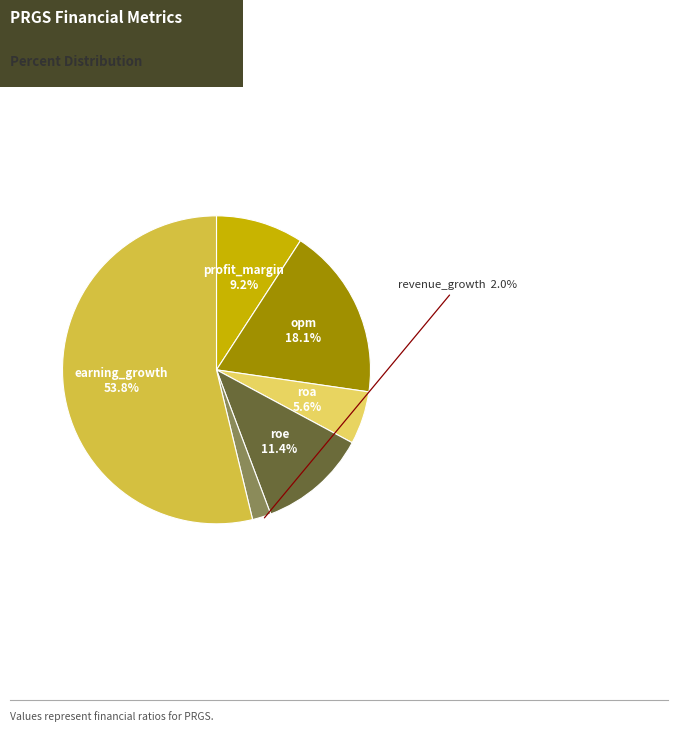

Rank the categories by value from lowest to highest.

revenue_growth, roa, profit_margin, roe, opm, earning_growth